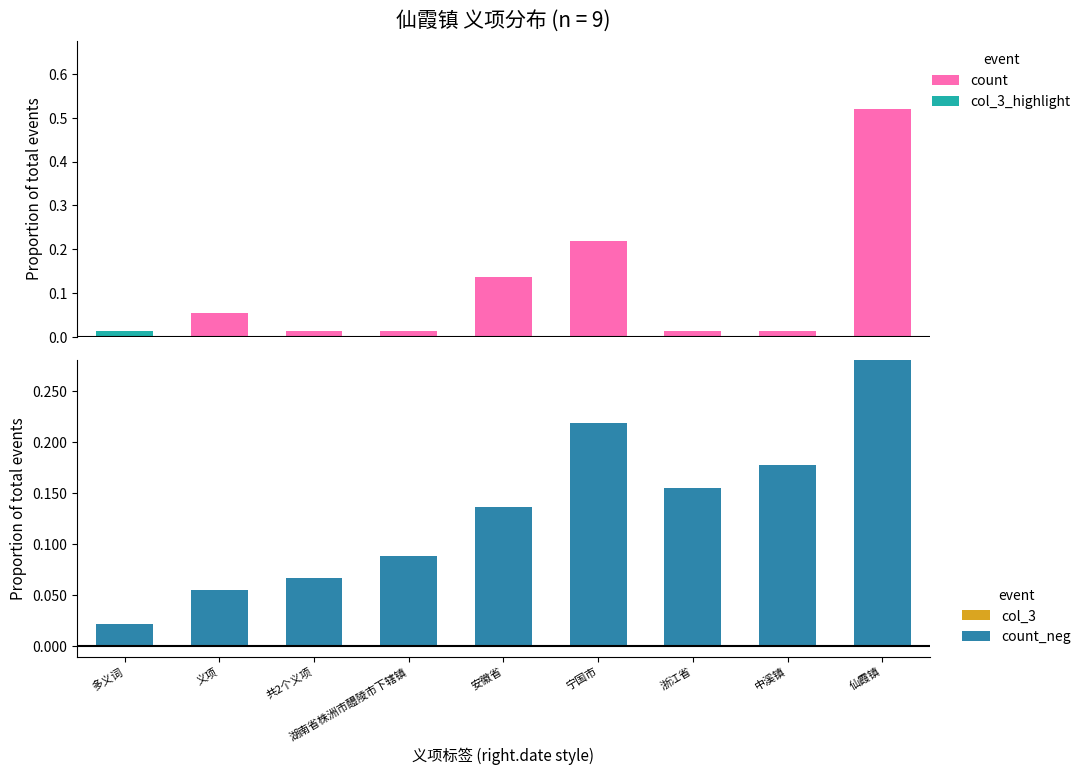

What is the value of the col_3 bar at the 3rd from the left?

-0.1